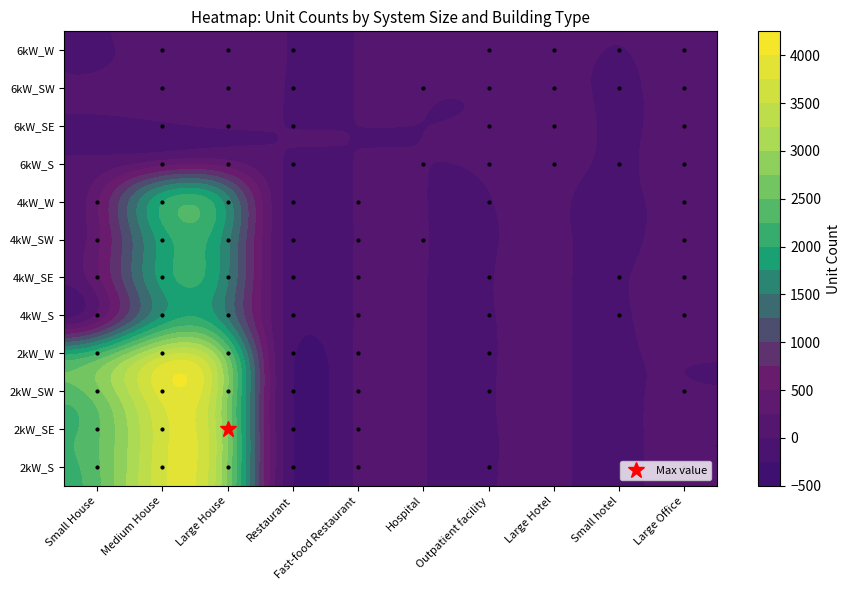

What is the difference between the second highest and minimum values in the 2kW_SW series?

3301